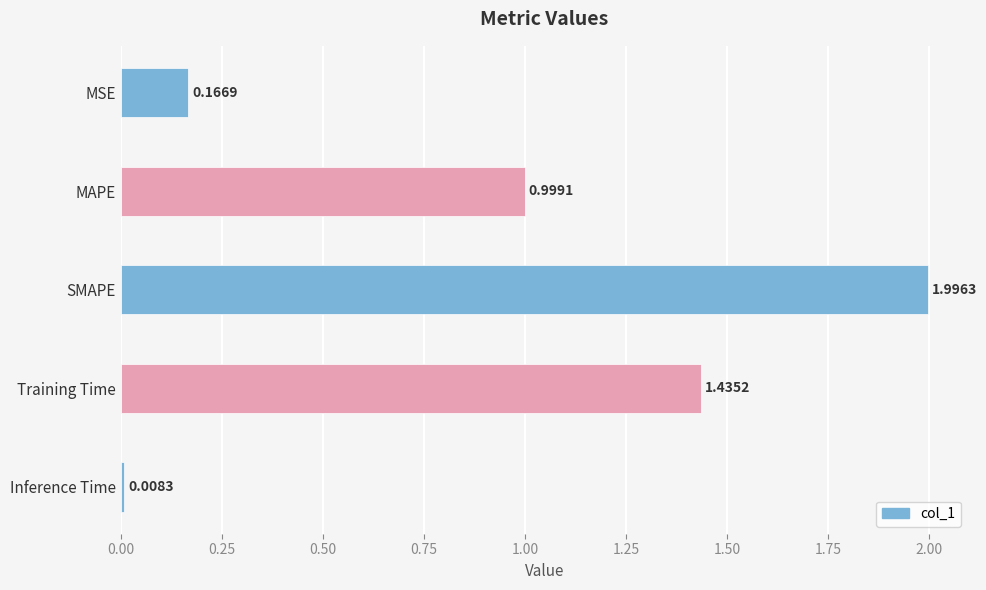

What is the difference between the maximum and second lowest values?

1.8